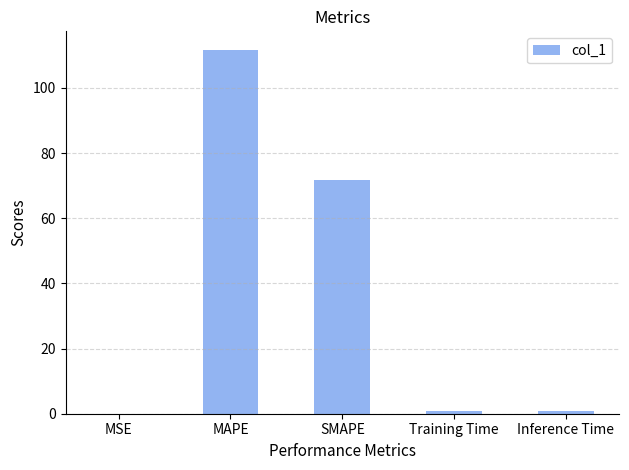

What is the greatest value displayed?

111.8